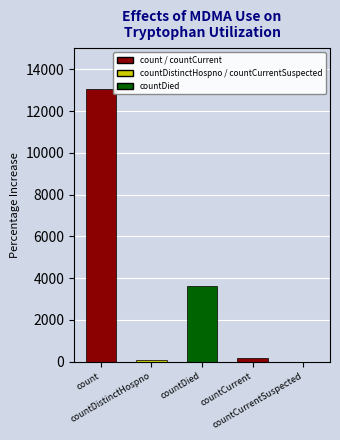

Count the number of data series in this chart.

1